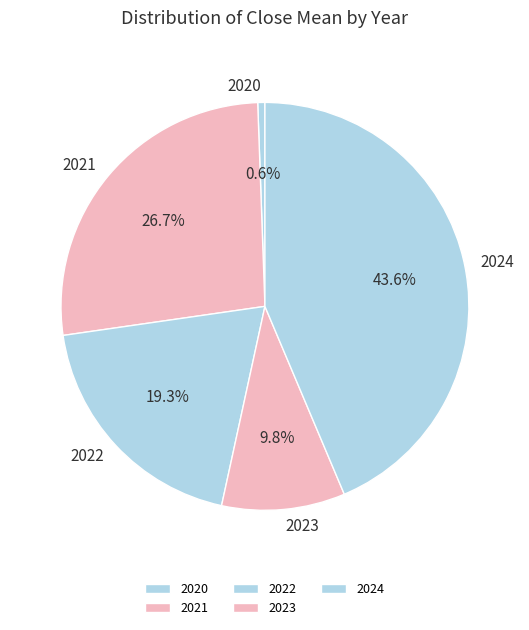

Does any single category account for the majority?

No